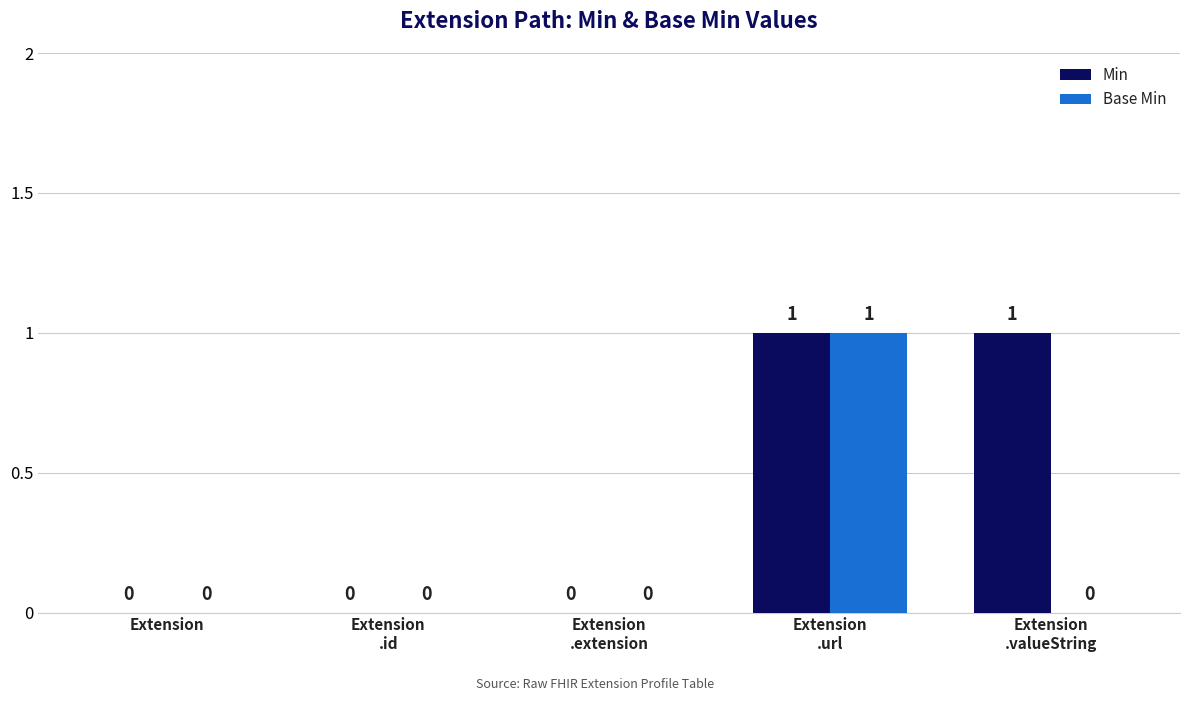

How many values in Base Min are above zero?

1